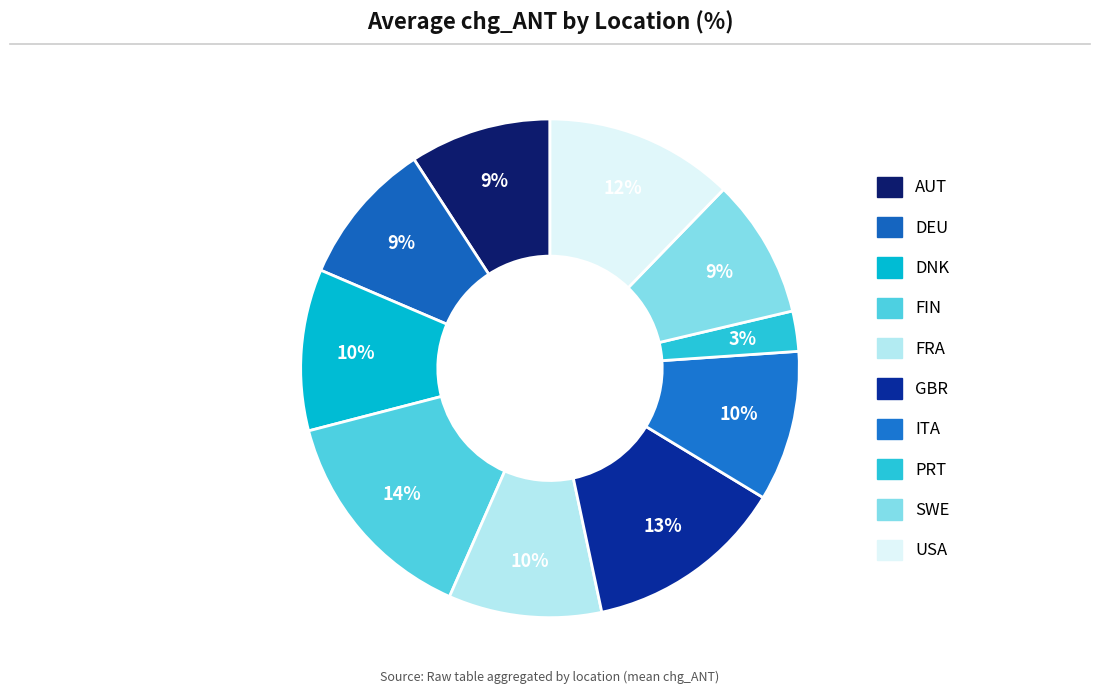

What is the total percentage of GBR and USA?

25.2%